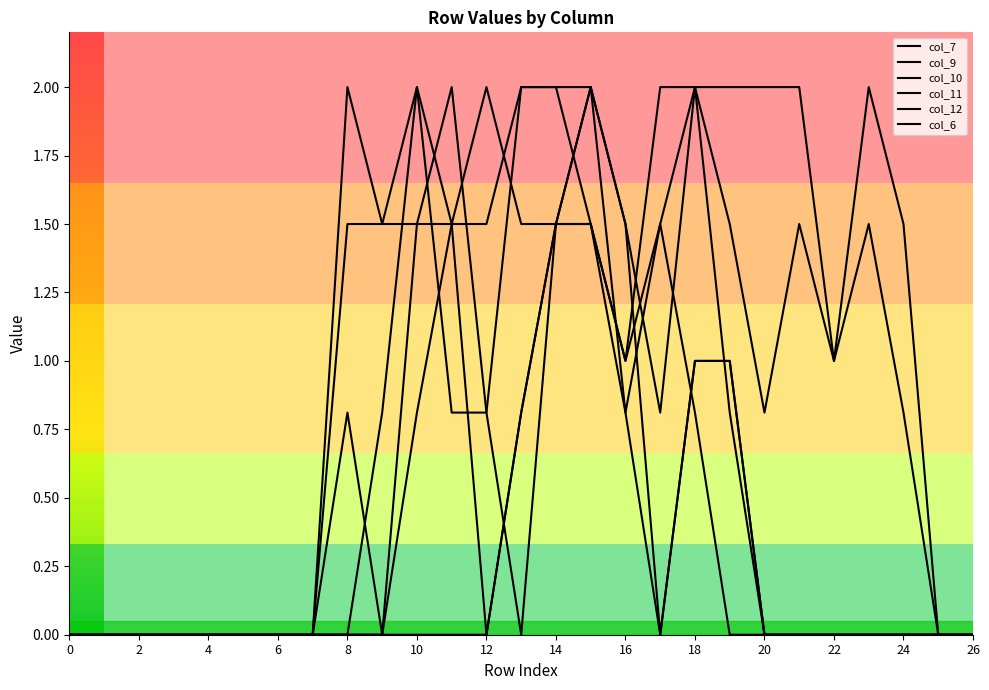

Is this an area chart (filled region under the line)?

No